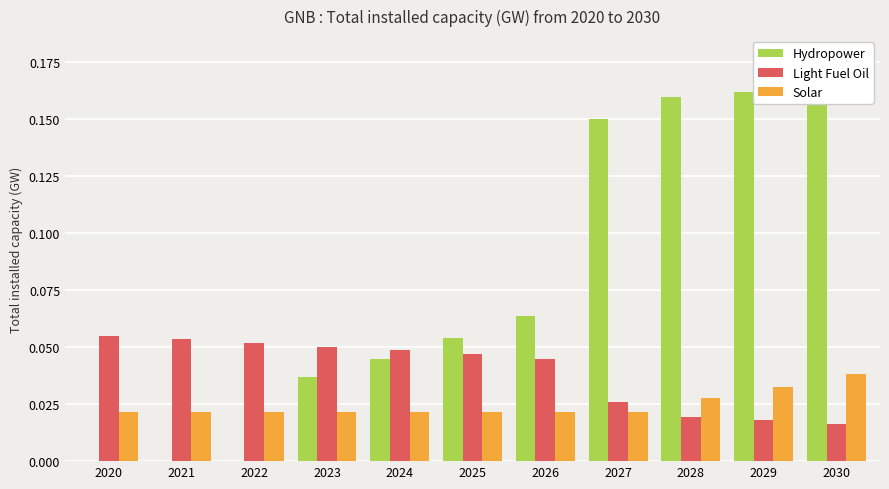

How many distinct data groups are displayed?

3